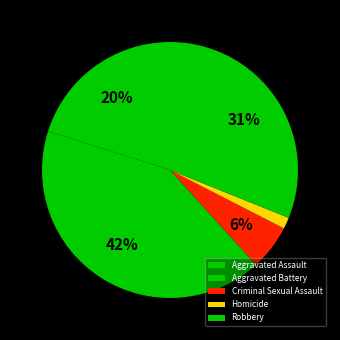

What is the largest slice in the pie chart?

Aggravated Battery